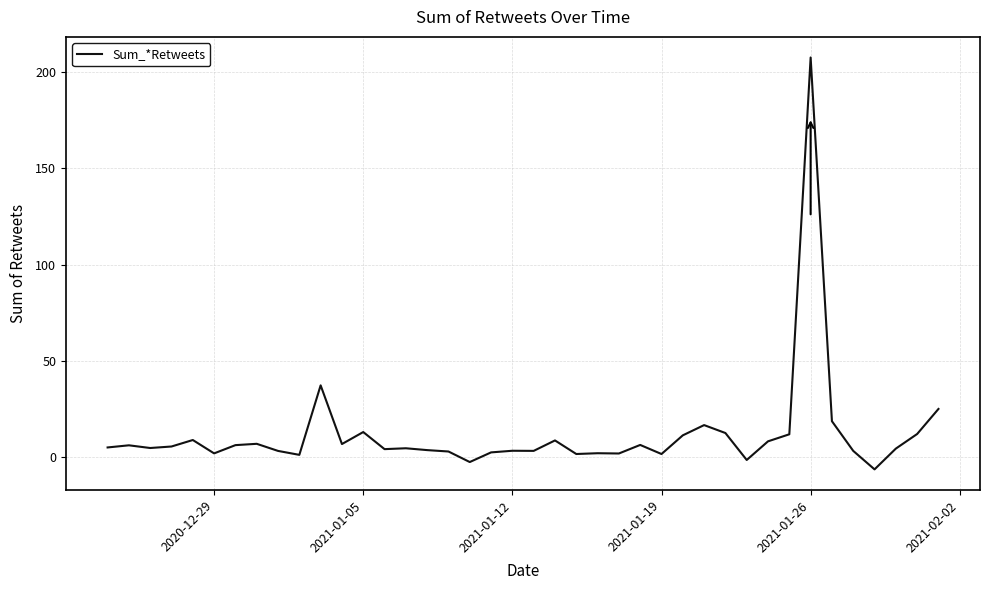

How many lines are shown in the chart?

1